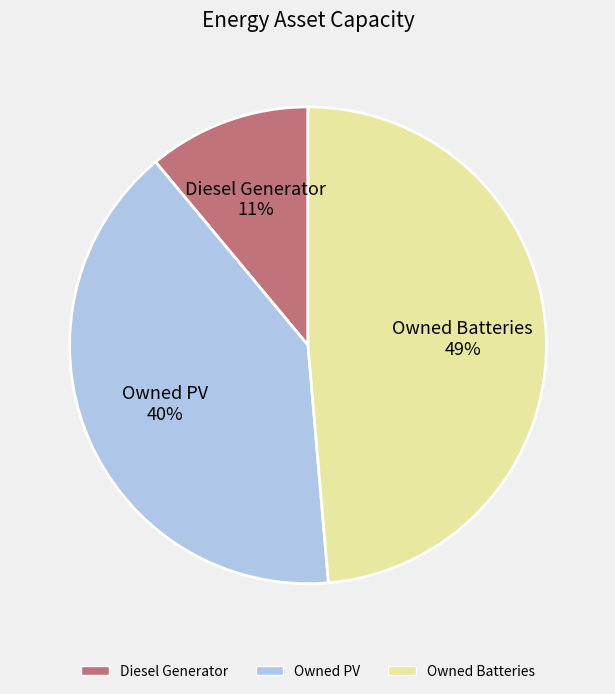

Which has a higher value, Owned Batteries 49% or Diesel Generator 11%?

Owned Batteries 49%